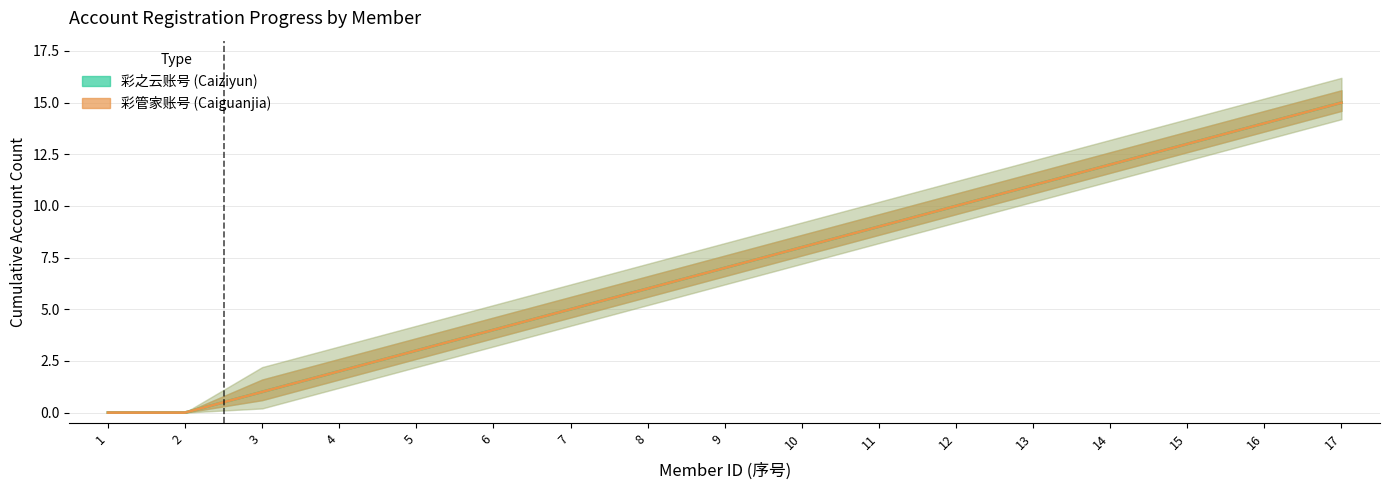

True or false: 彩之云账号 (Caiziyun) has more than 2 interior local peaks.

False